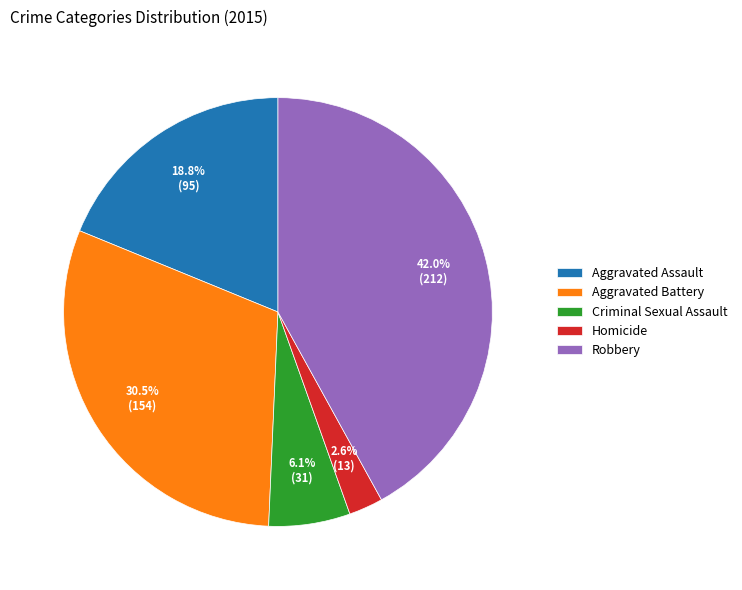

Count the number of slices in the pie.

5